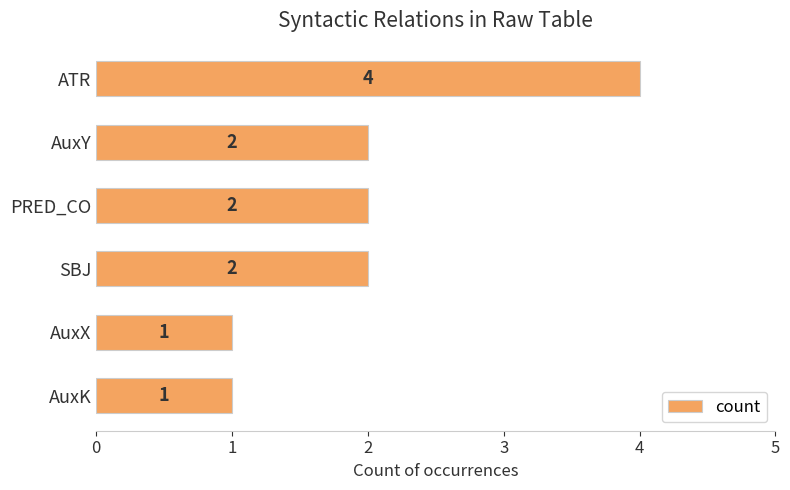

What is the label of the 4th bar from the bottom?

PRED_CO